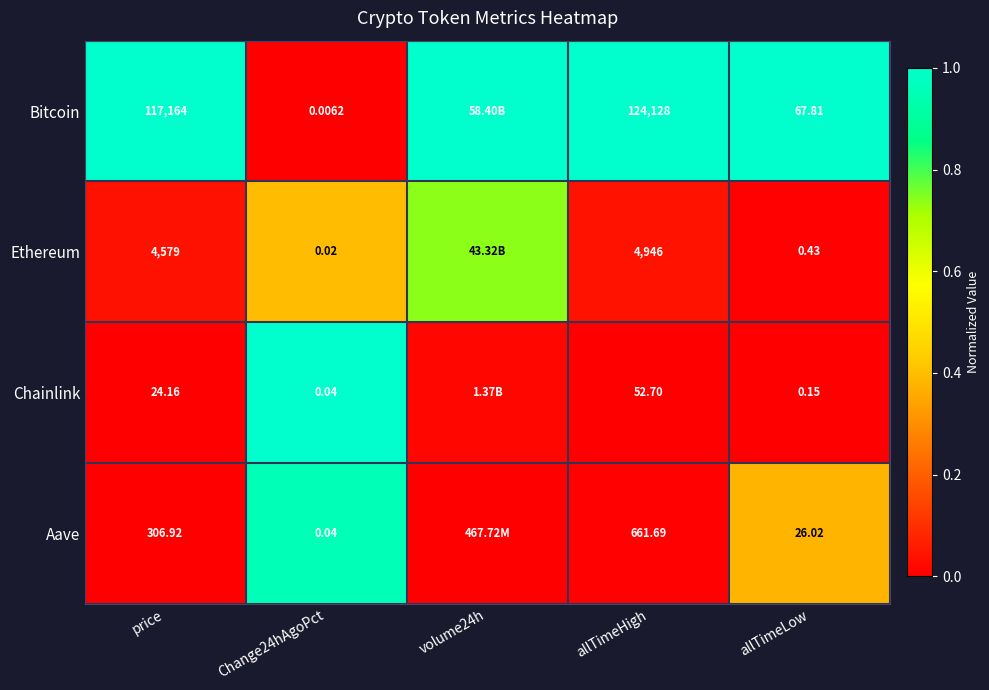

Rank the series at allTimeLow from highest to lowest value.

Bitcoin, Aave, Ethereum, Chainlink